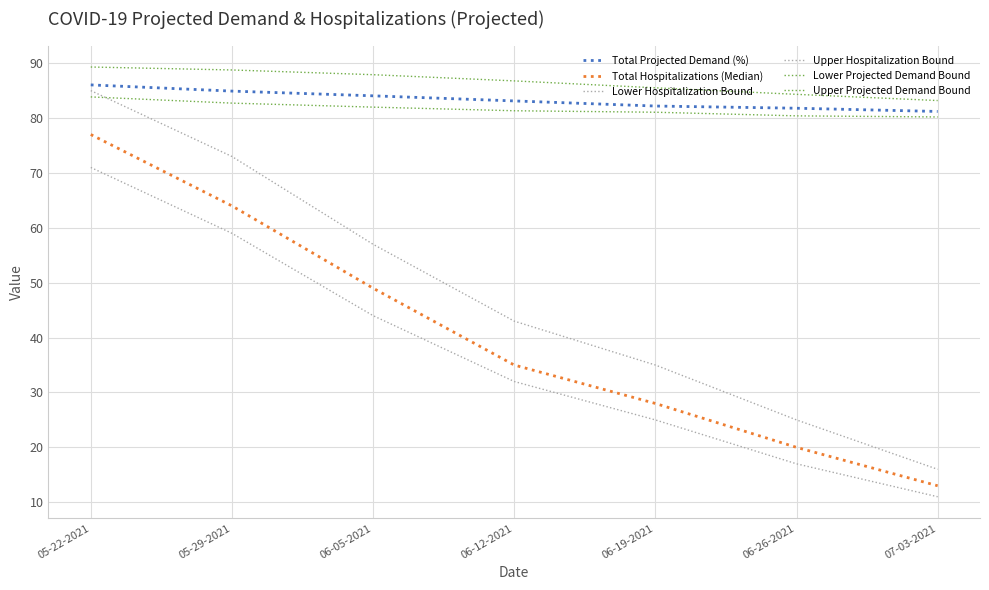

What is the total value across all series at 06-26-2021?

308.5